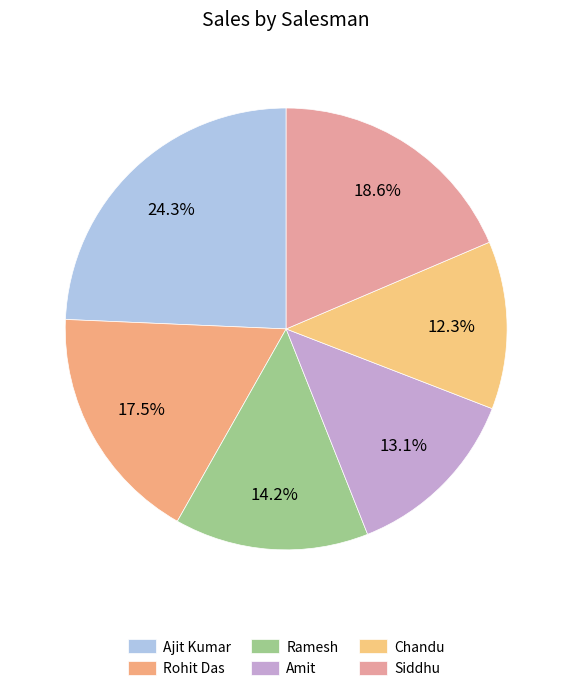

How many segments does this pie chart have?

6